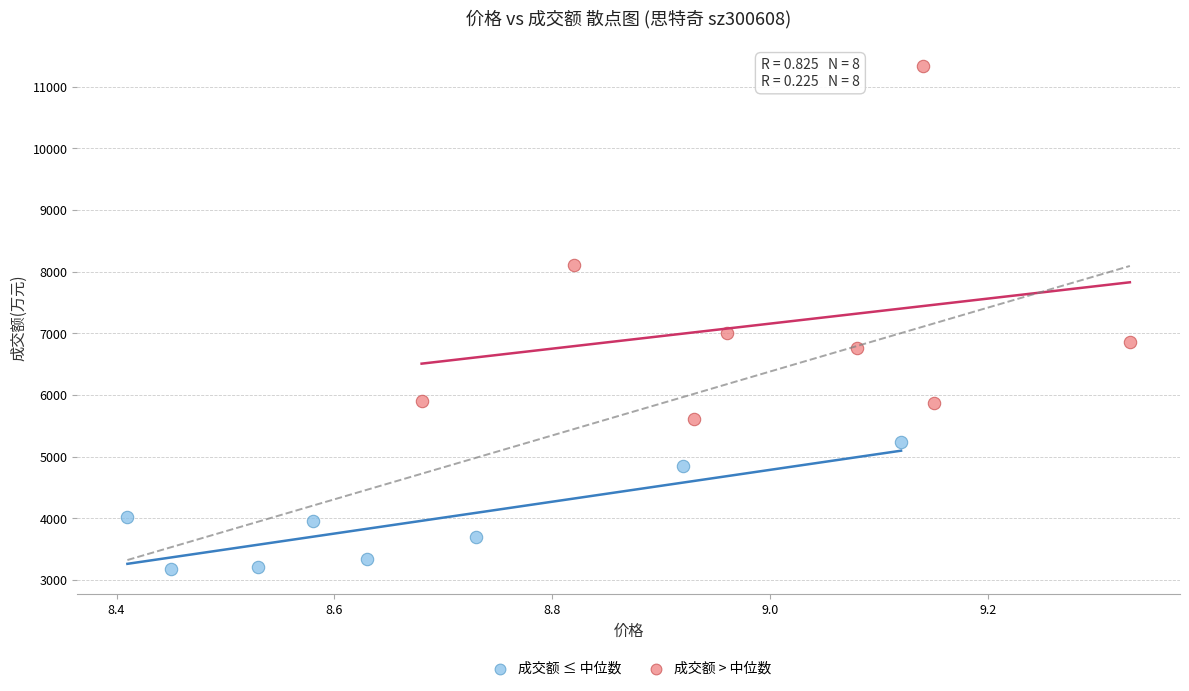

What are all the series names shown in the legend?

成交额 ≤ 中位数, 成交额 > 中位数